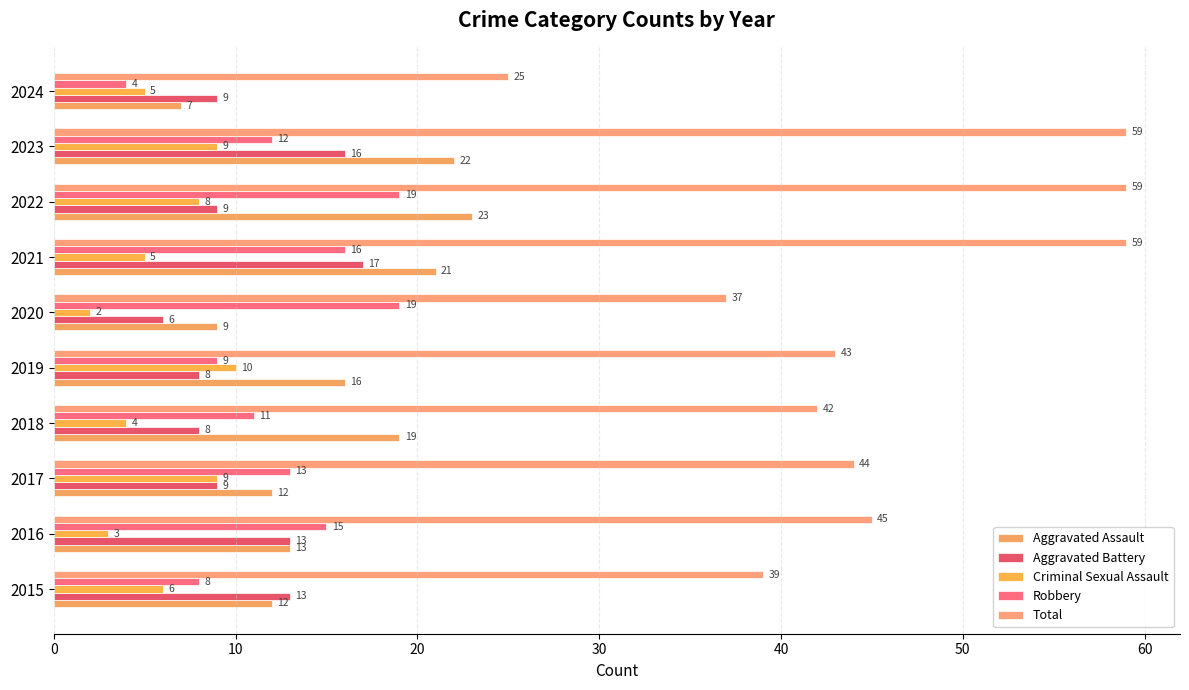

Which series has the widest spread of values?

Total